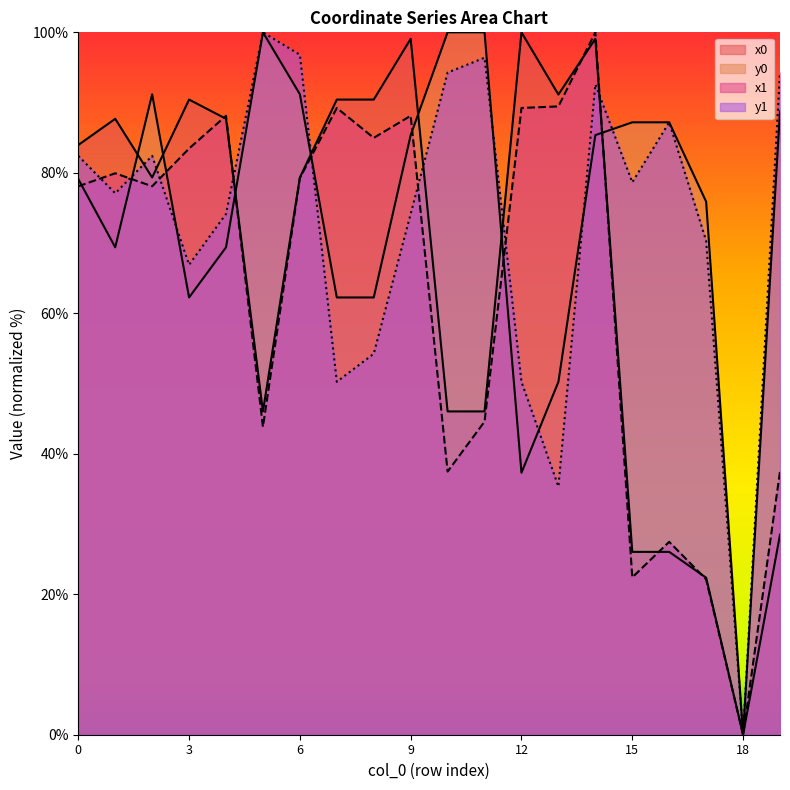

Read the y0 value at 15.

87.2